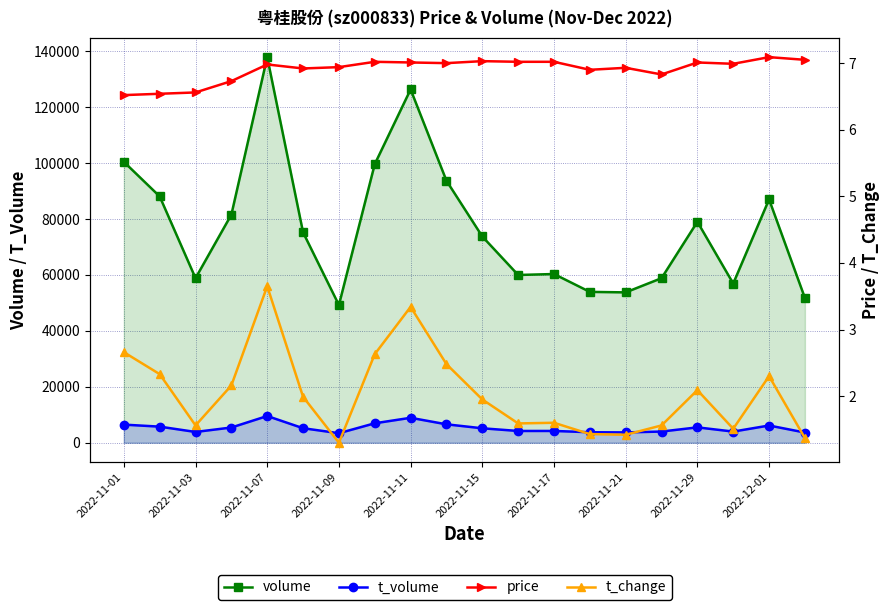

Does the chart display data point markers on the line(s)?

Yes